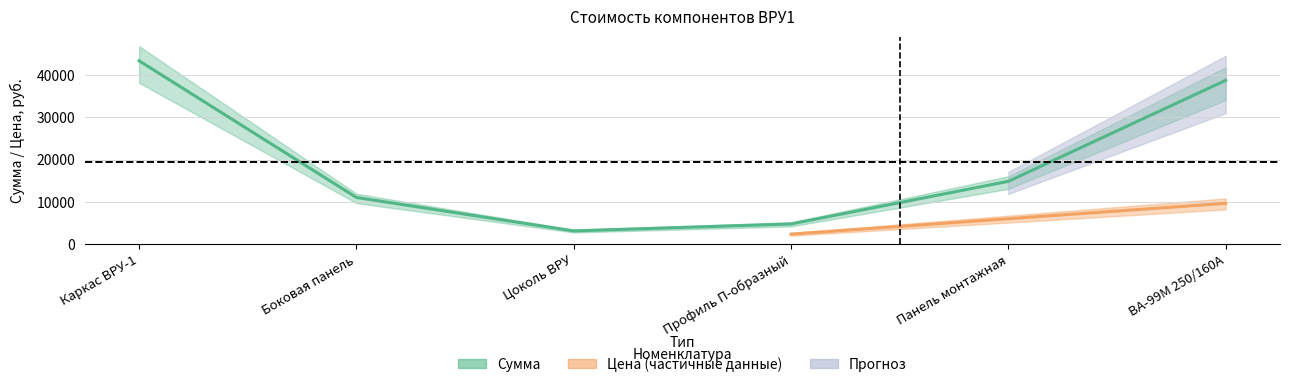

True or false: the data shows 8969.6 at Панель монтажная.

False